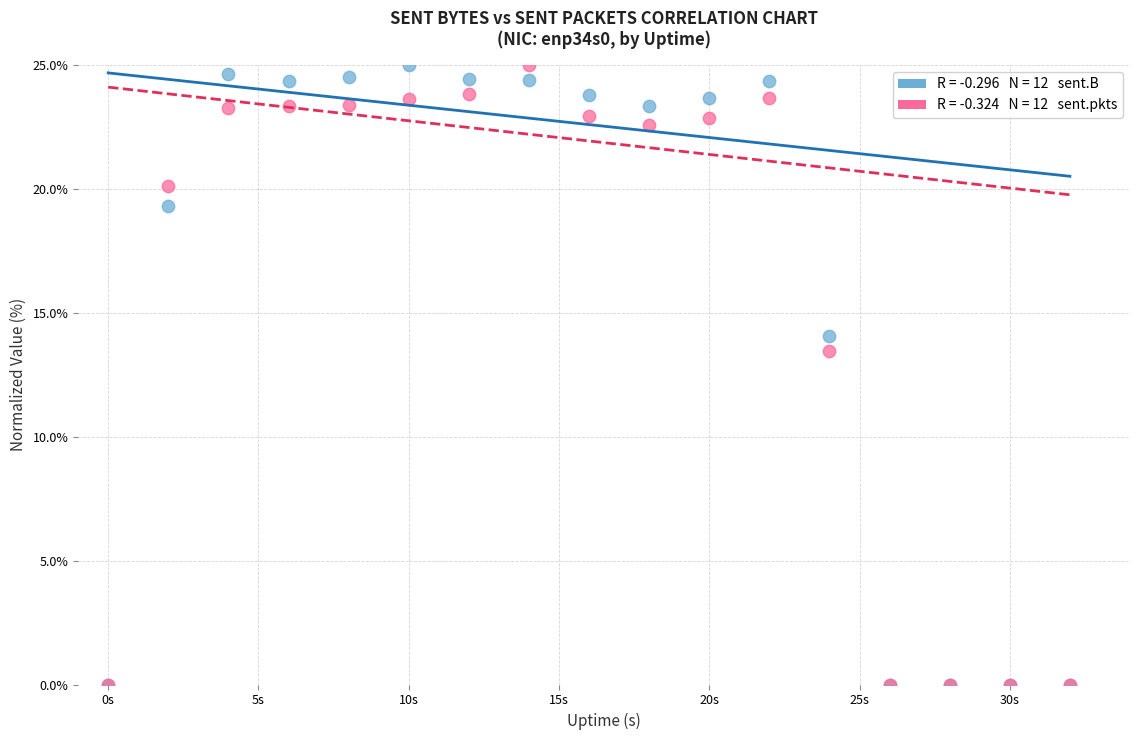

Across all series, what Y value is closest to 12?

13.5